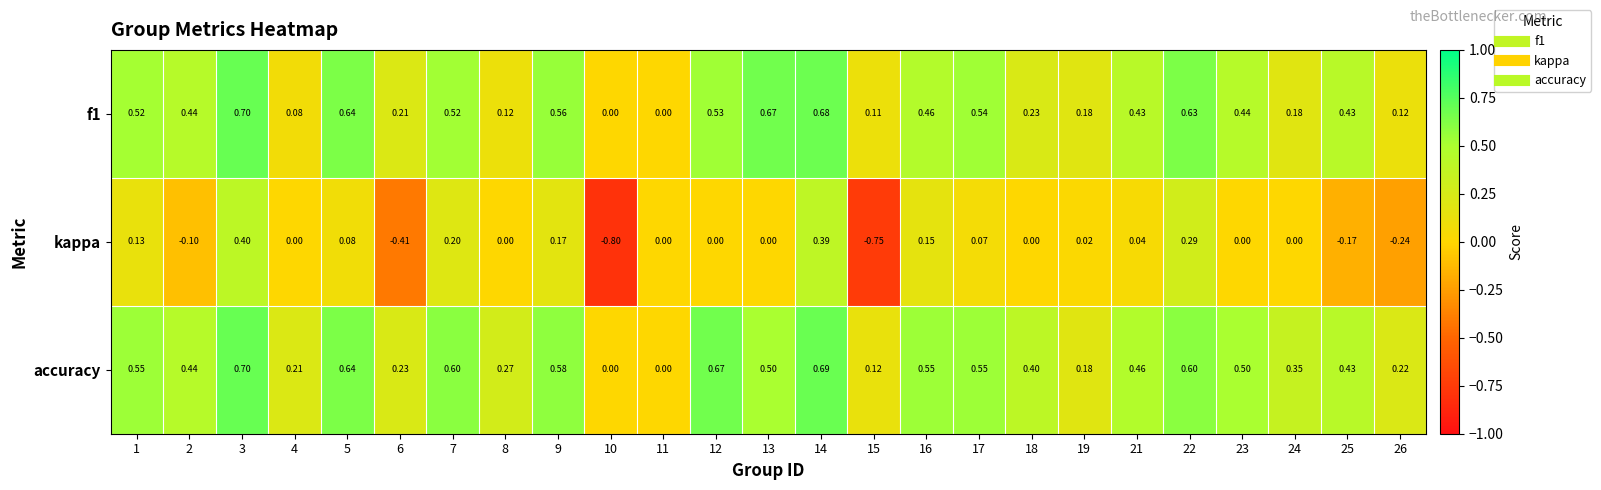

Which series has the widest spread of values?

kappa